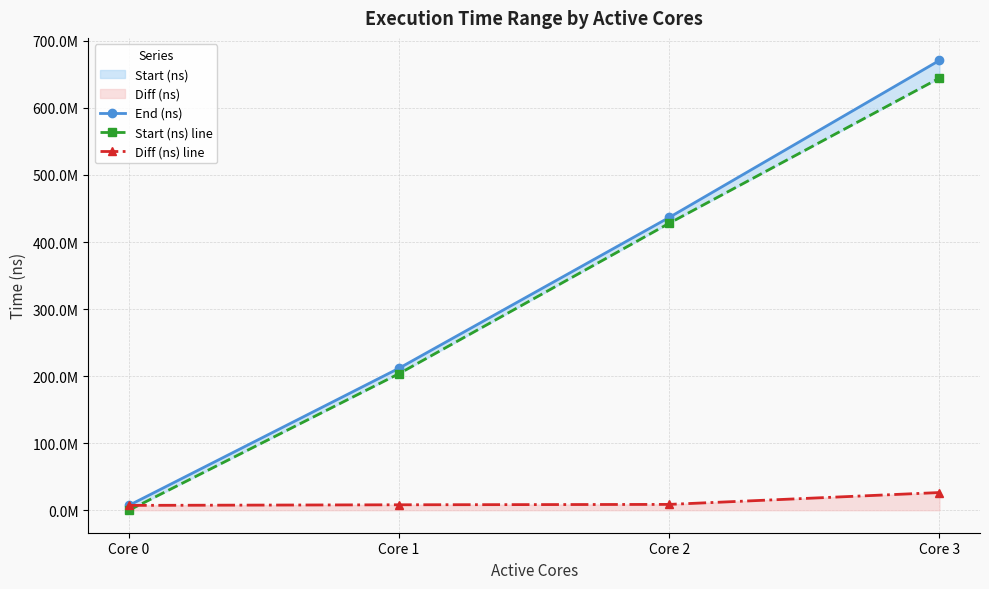

At which label does End (ns) reach its minimum?

Core 0